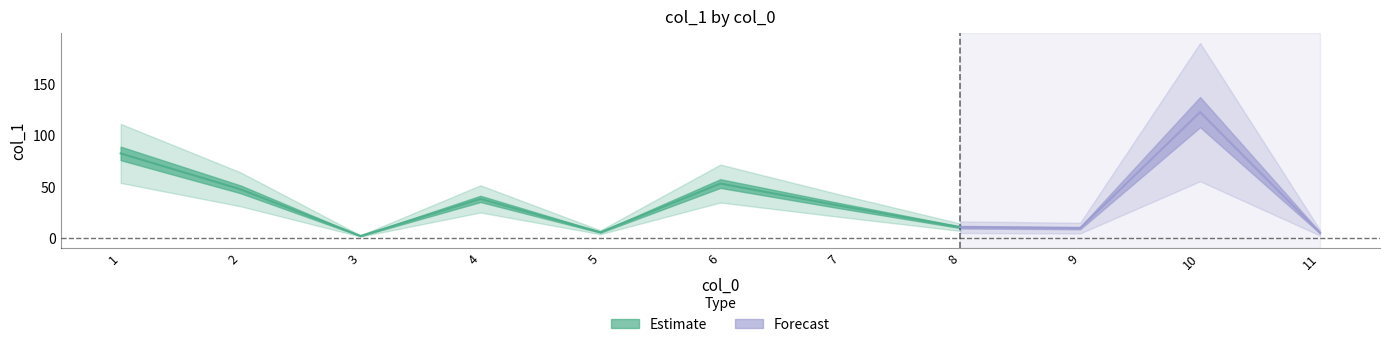

Which category has the lowest value across all series?

3